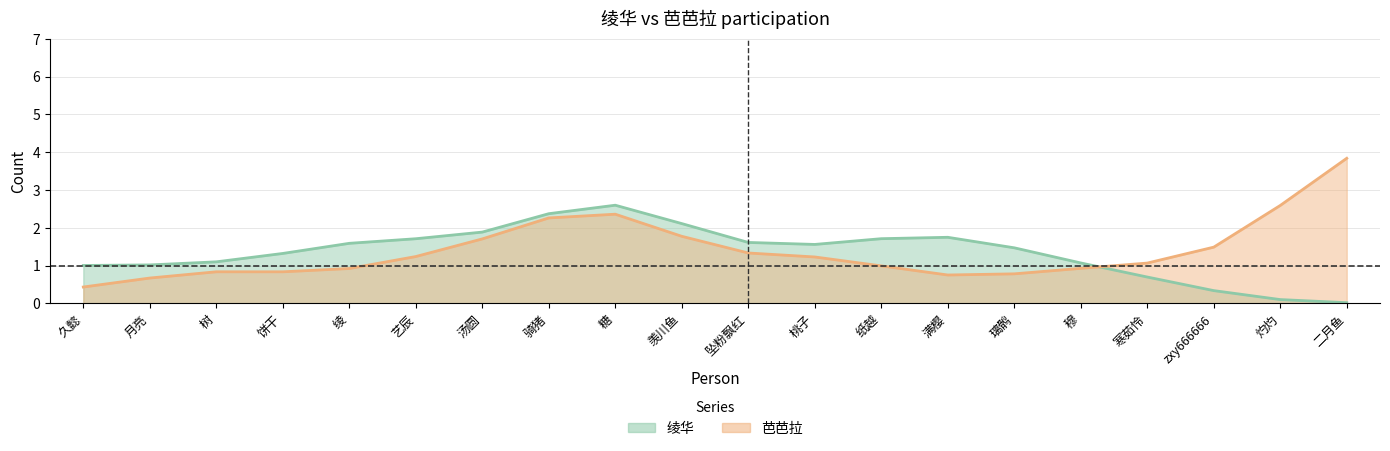

Does the chart have visible grid lines?

Yes